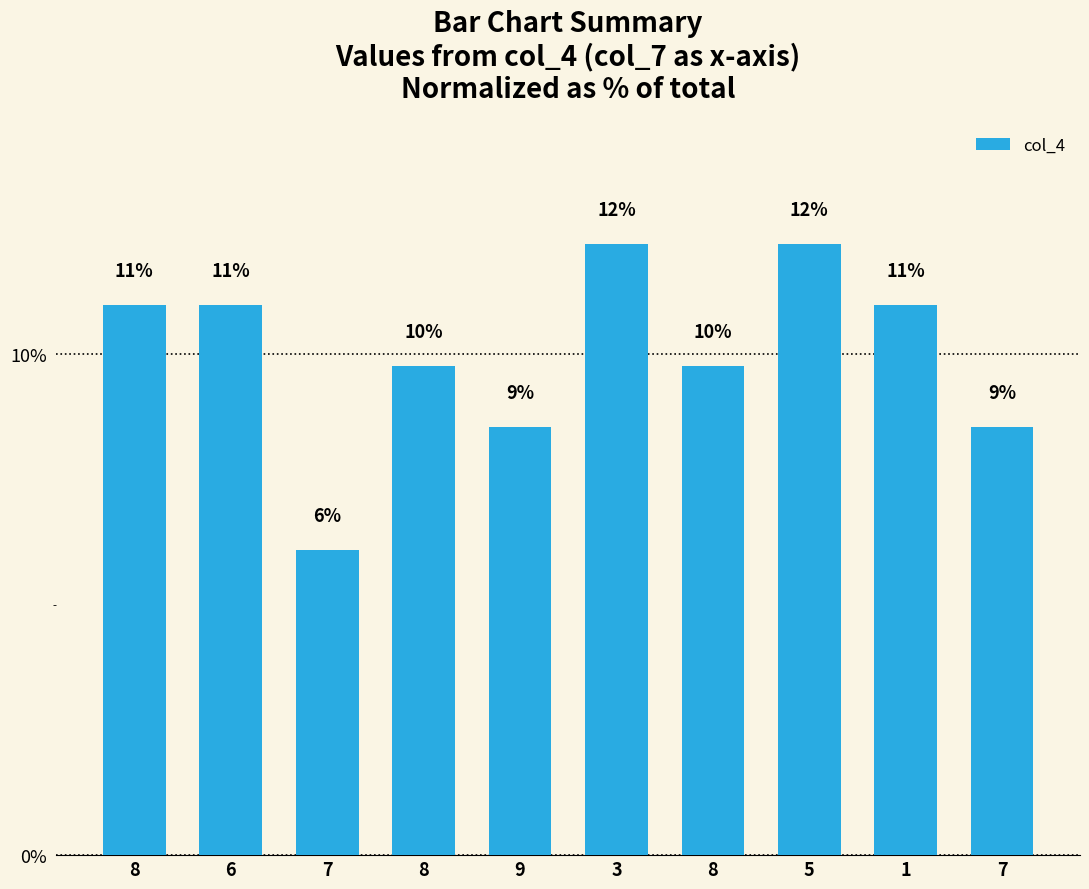

At which label does the data first exceed 10?

8